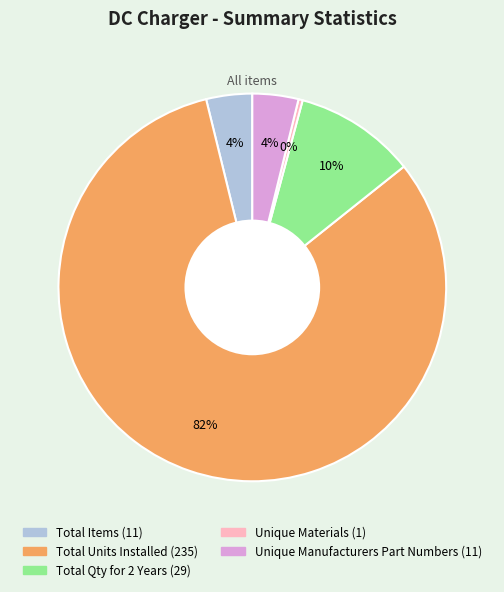

Which category has the biggest portion of the pie?

Total Units Installed